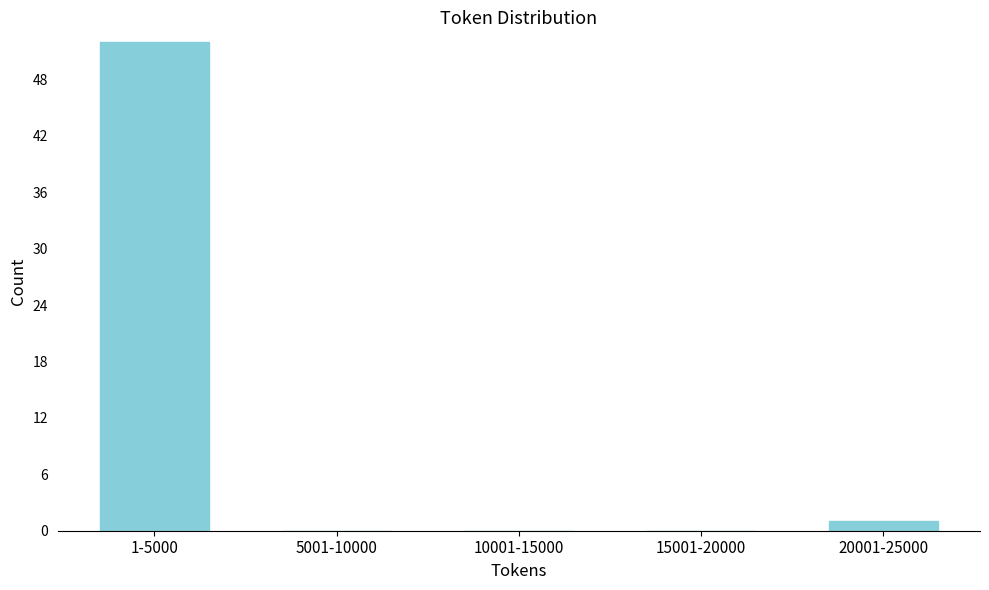

Reading left to right, what are all the values shown in this chart?

1-5000=52	5001-10000=0	10001-15000=0	15001-20000=0	20001-25000=1